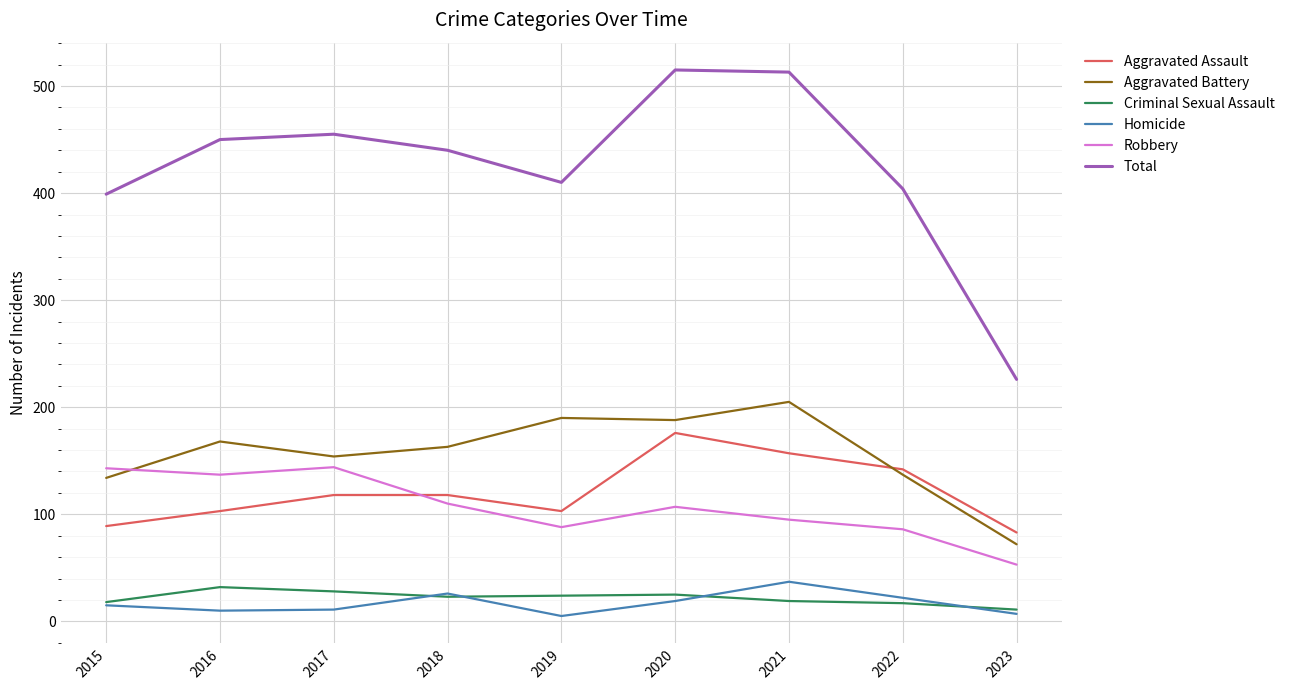

What is the maximum value for Homicide?

37